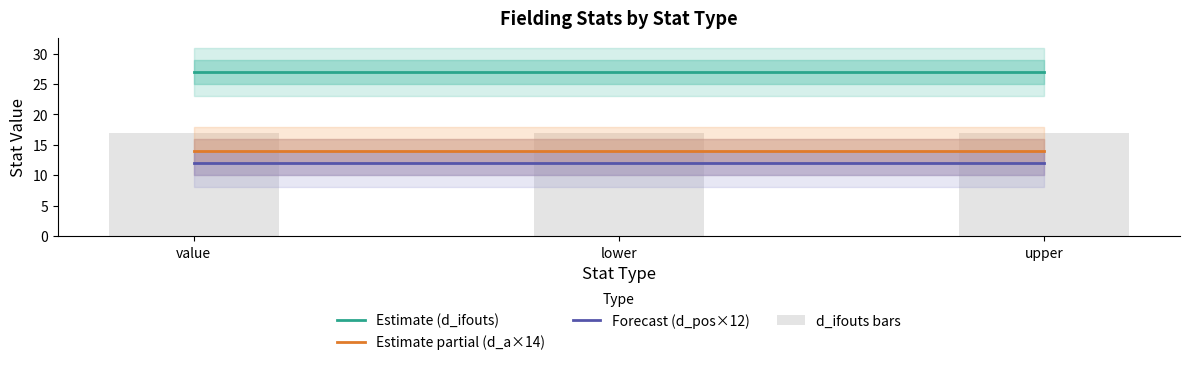

Count the number of categories in the chart.

3